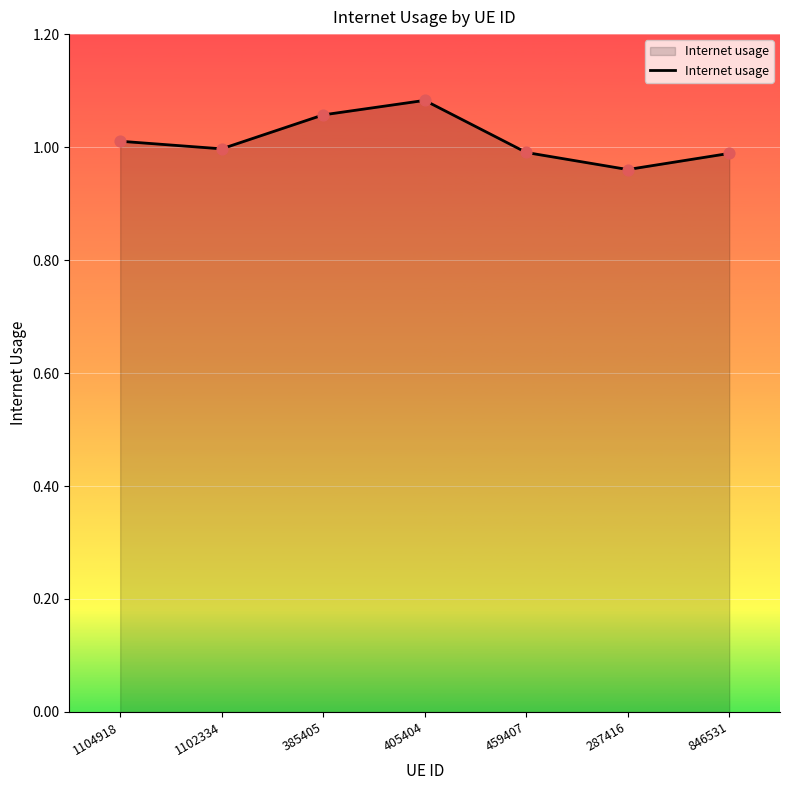

What is the sum of all values?

7.1